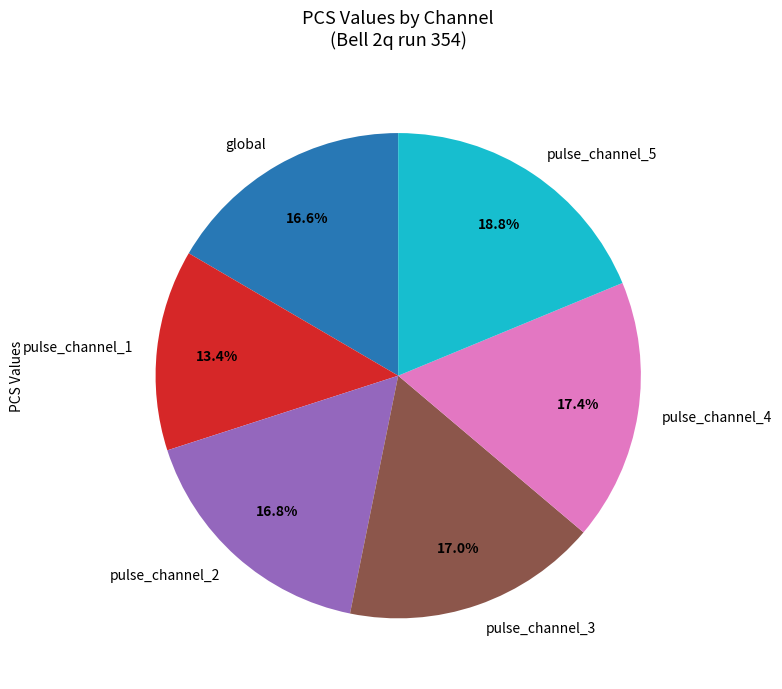

True or false: pulse_channel_3 accounts for 17% of the total.

True